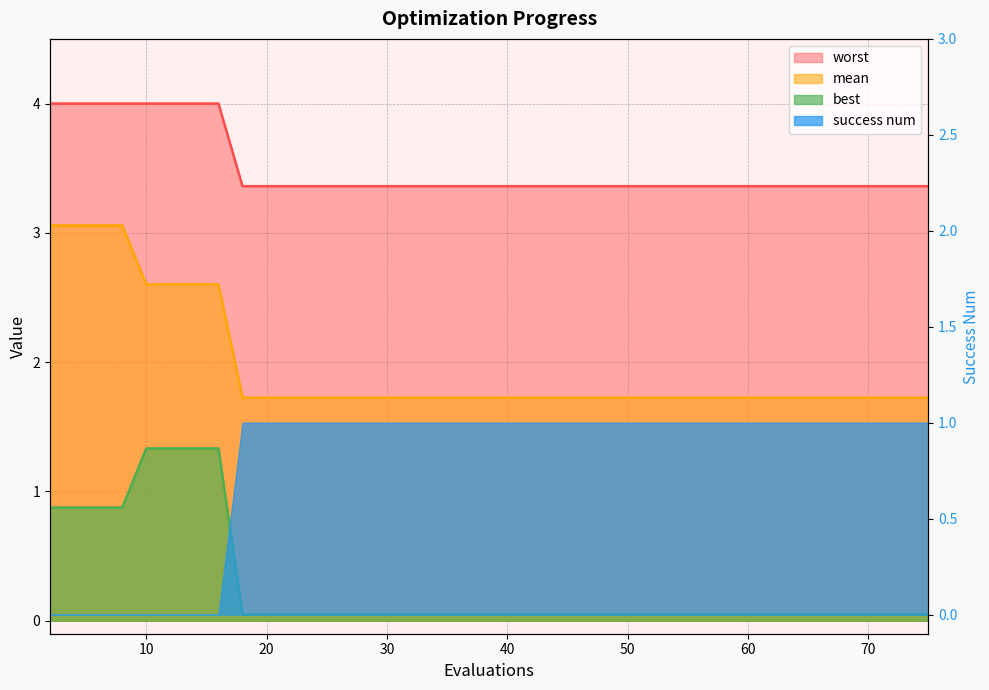

What is the difference between the maximum and minimum values in the mean series?

1.3